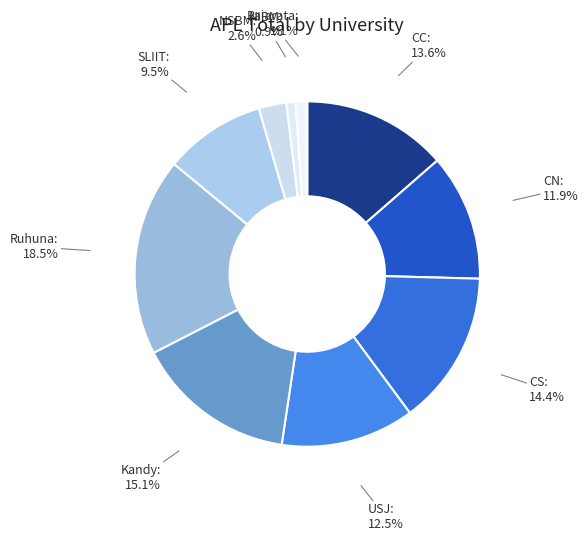

Which slice is the largest?

Ruhuna